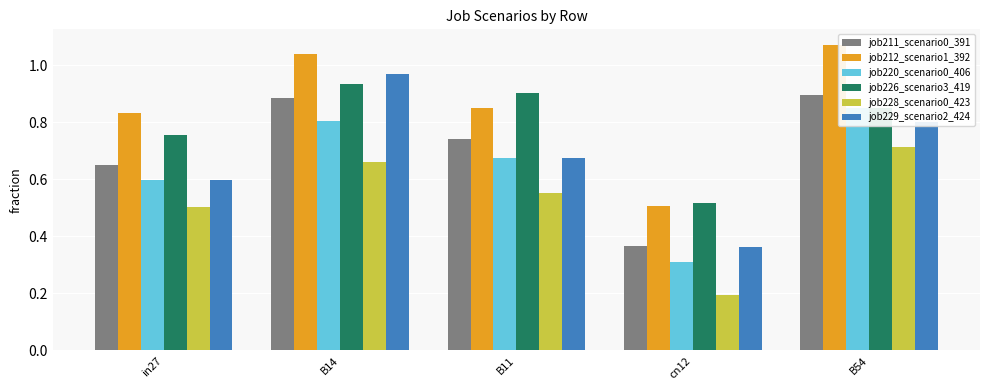

At which label is job229_scenario2_424 closest to 0?

cn12